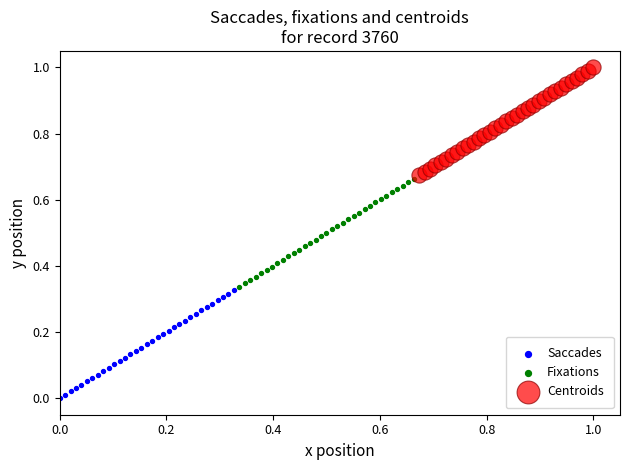

Which series reaches the maximum Y coordinate?

Centroids